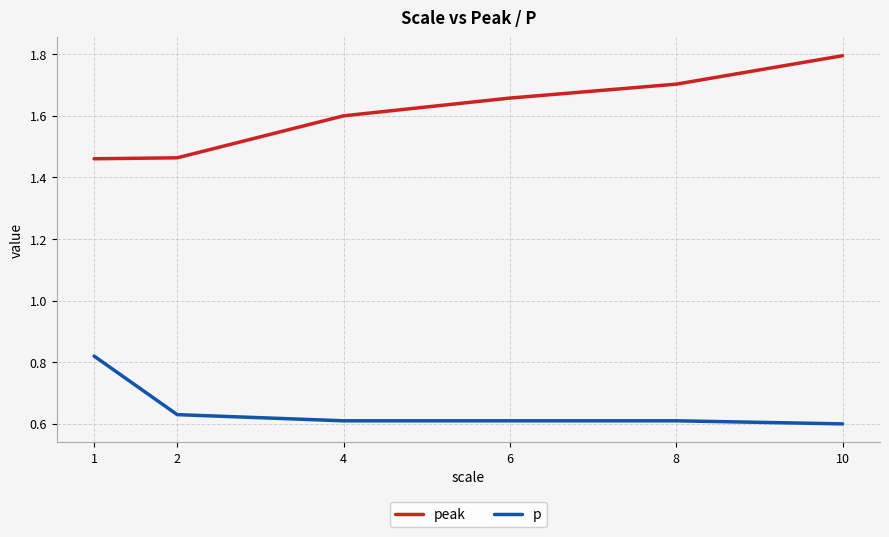

Which series has the largest total across all categories?

peak